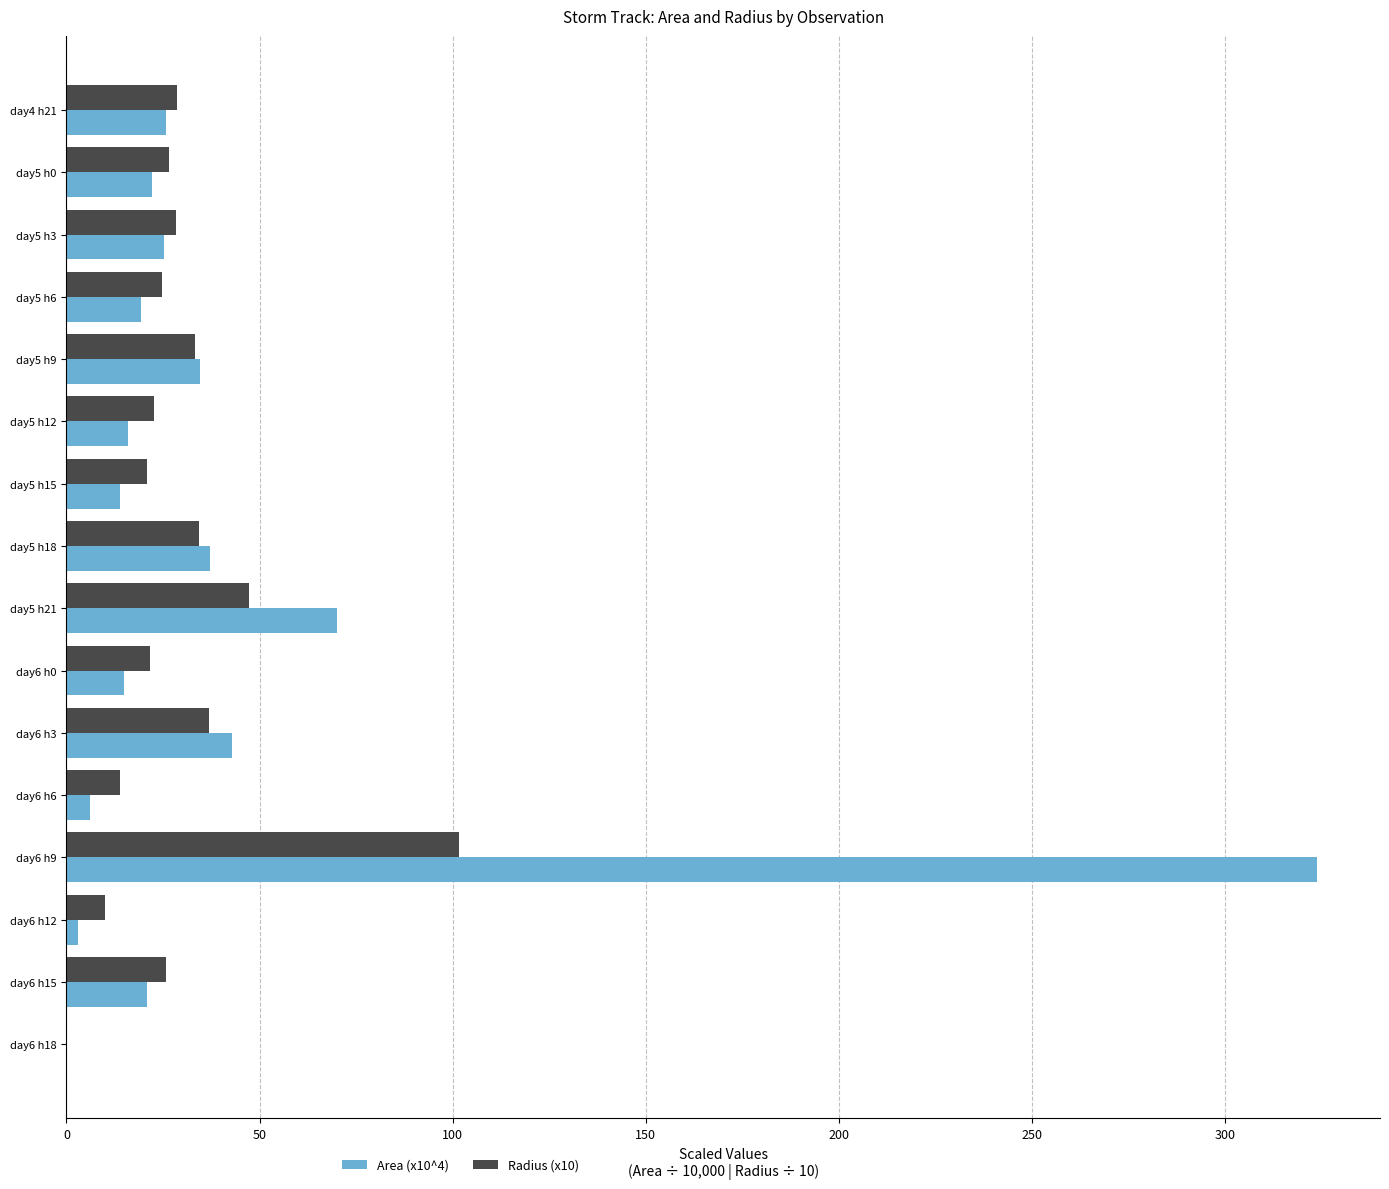

Which category has the highest value in the Radius (x10) series?

day6 h9